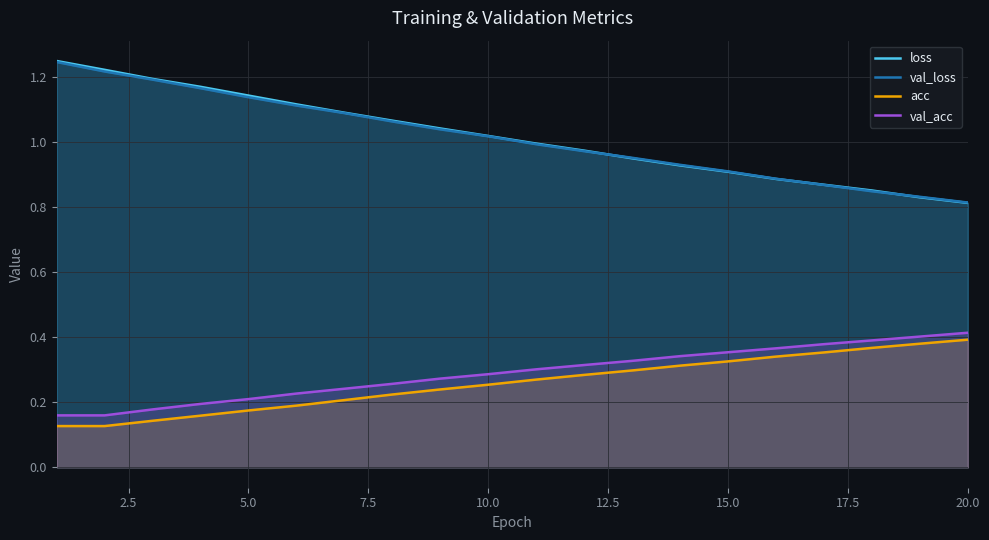

Is it true that loss equals 0.4 at 10.0?

False